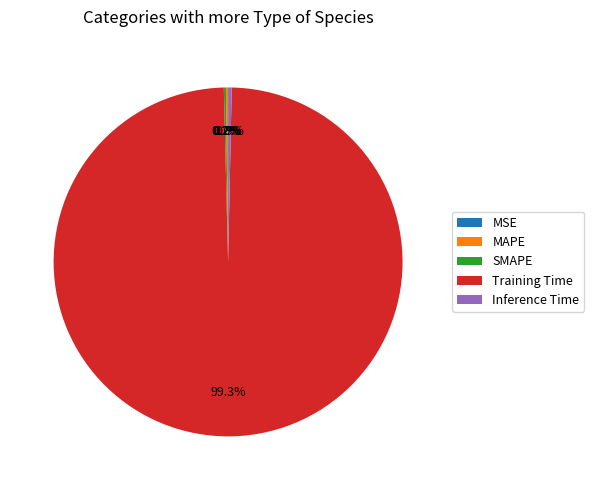

What percentage is NOT represented by Training Time?

0.7%